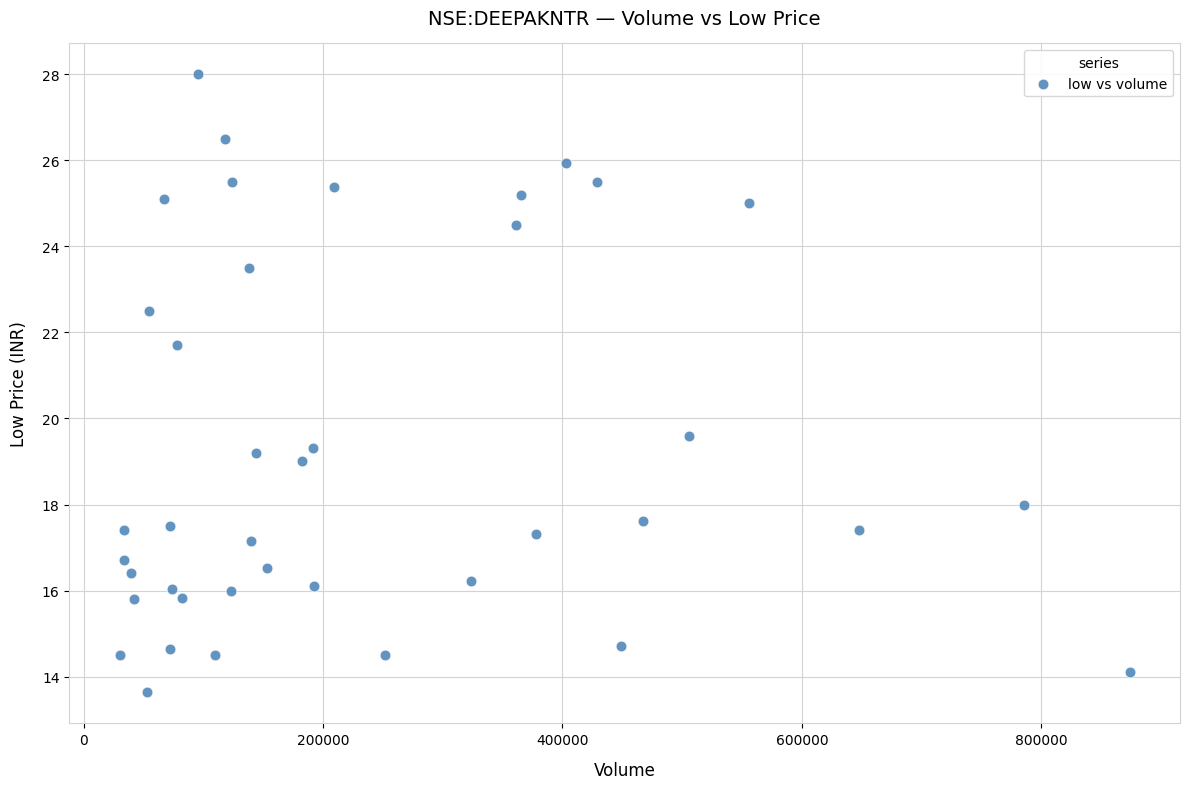

What is the range of X values (max minus min)?

843480.0